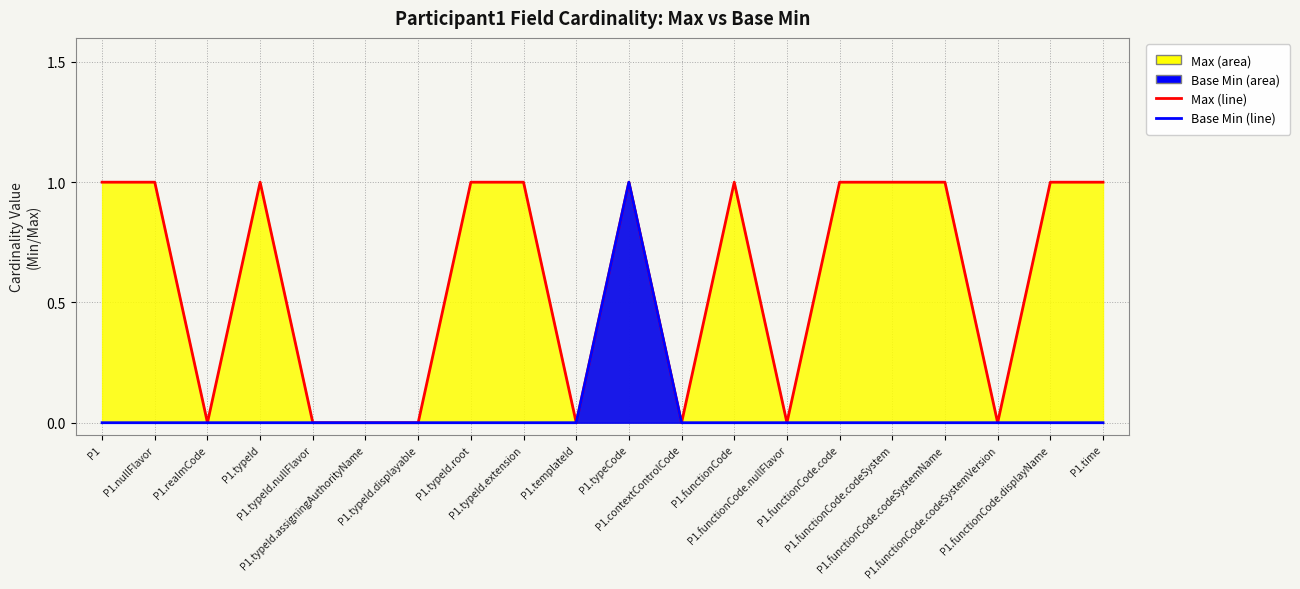

Where is Max (line) nearest to the value 0?

P1.realmCode